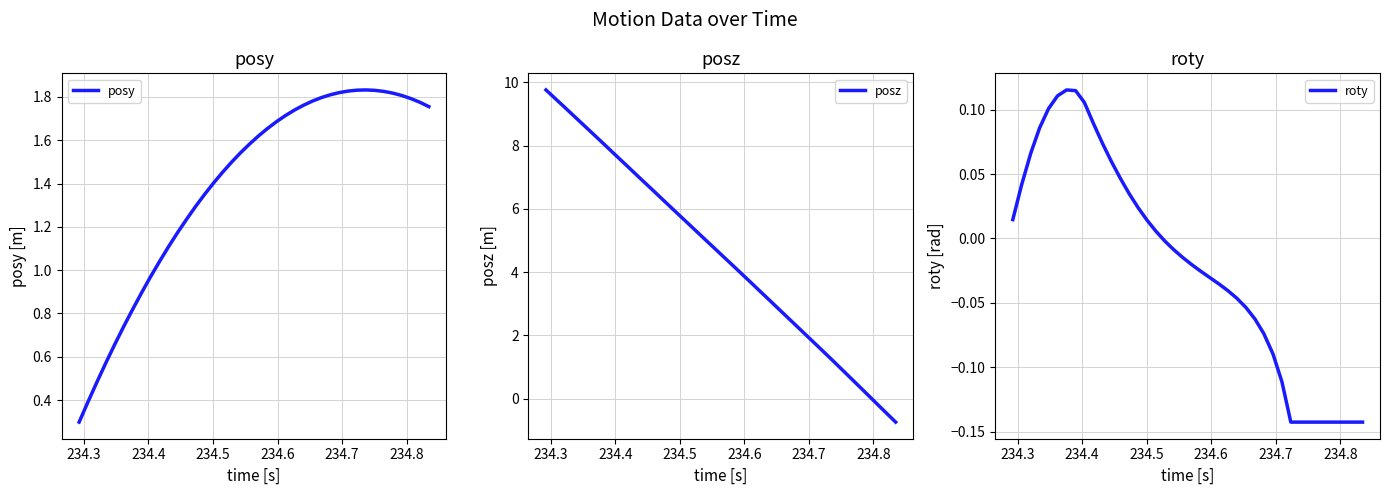

Which series has the largest total across all categories?

posz